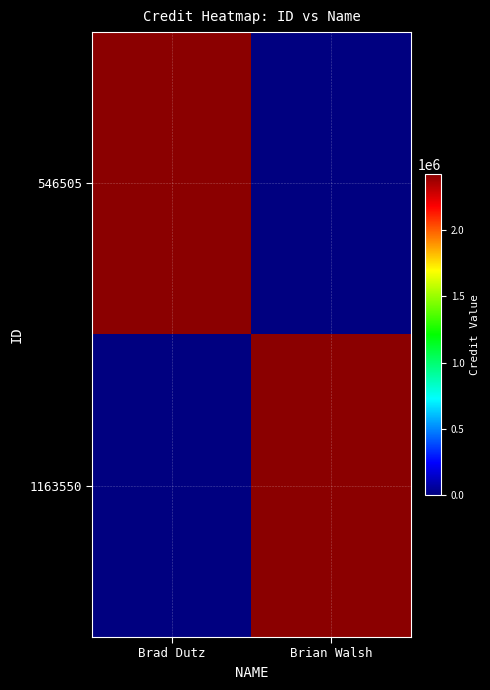

At which category is the sum across all series the highest?

Brad Dutz